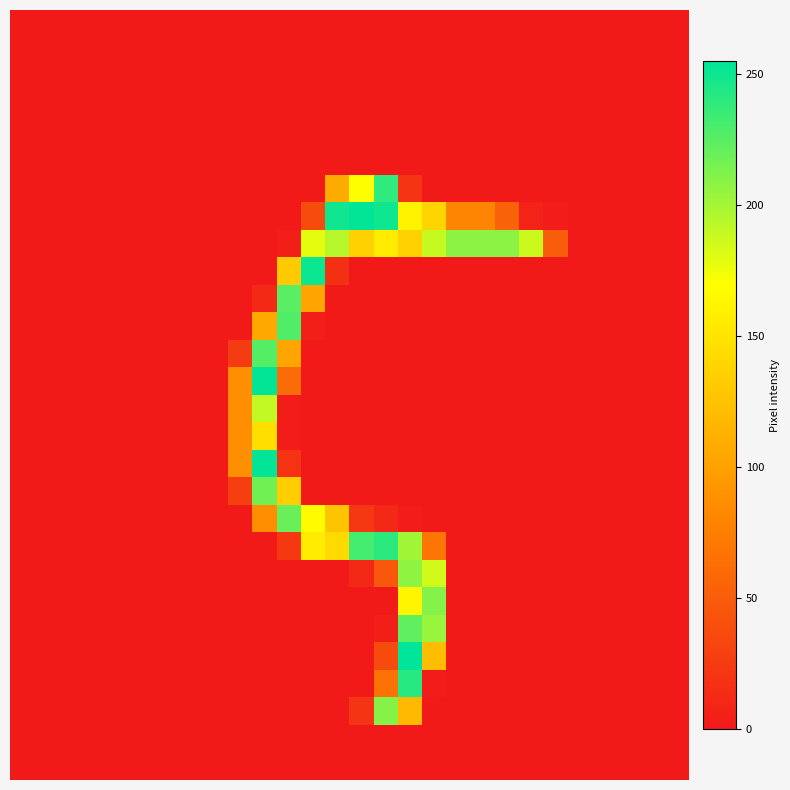

At which category does the chart reach its peak across all series?

16